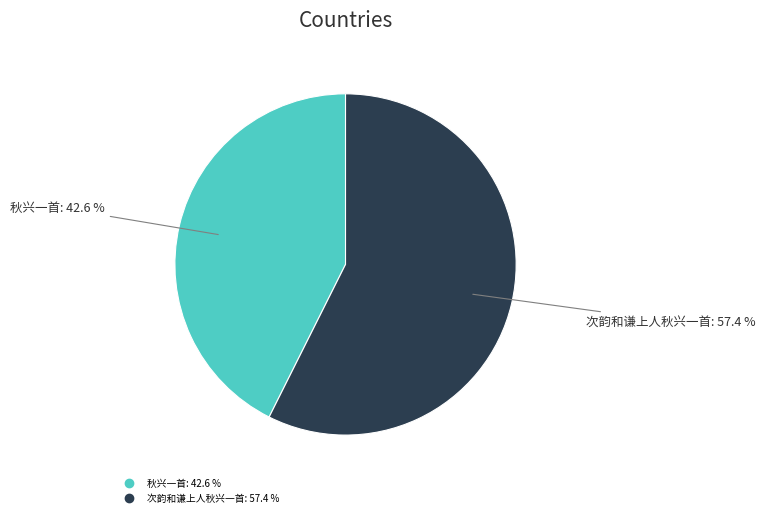

What is the ratio of the value at 次韵和谦上人秋兴一首 to the value at 秋兴一首?

1.3